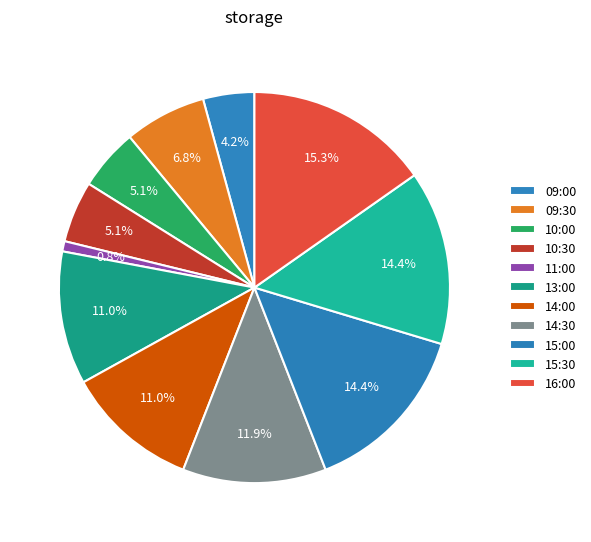

Count the number of slices in the pie.

11